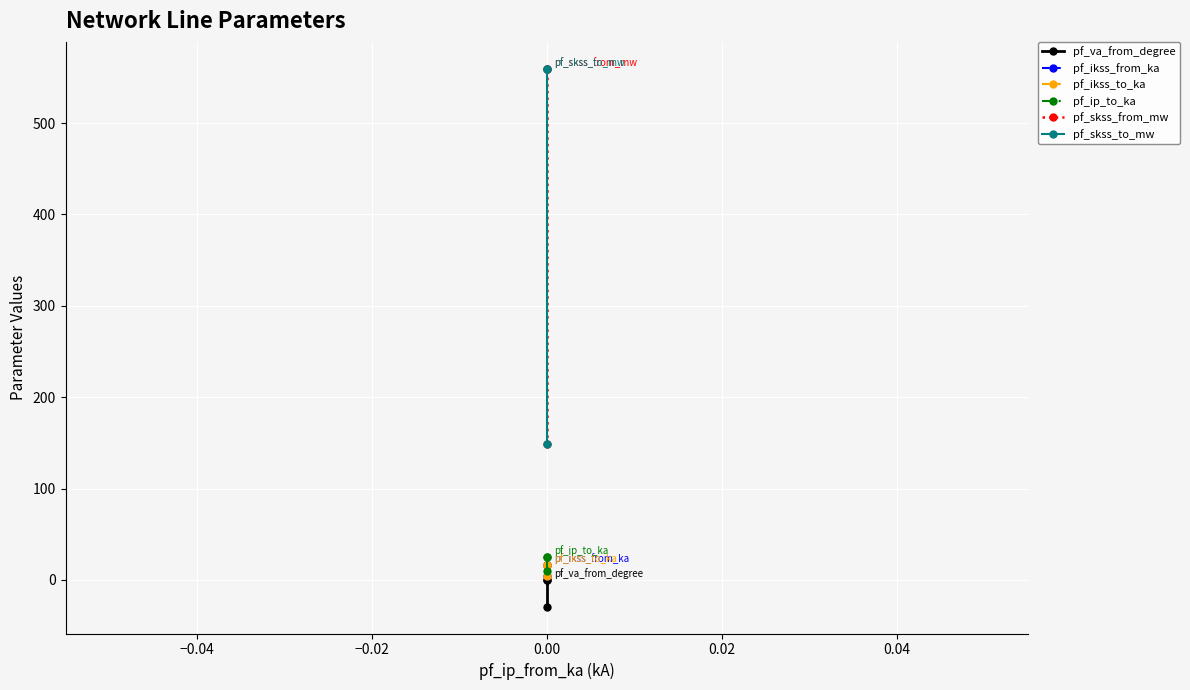

What is the minimum value shown in the chart?

-29.2